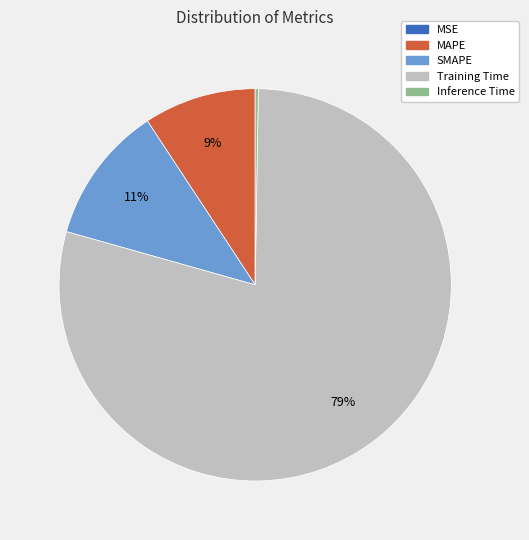

Which has a higher value, Training Time or MAPE?

Training Time